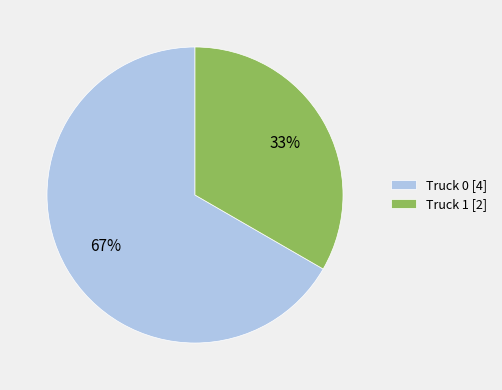

Count the number of slices in the pie.

2